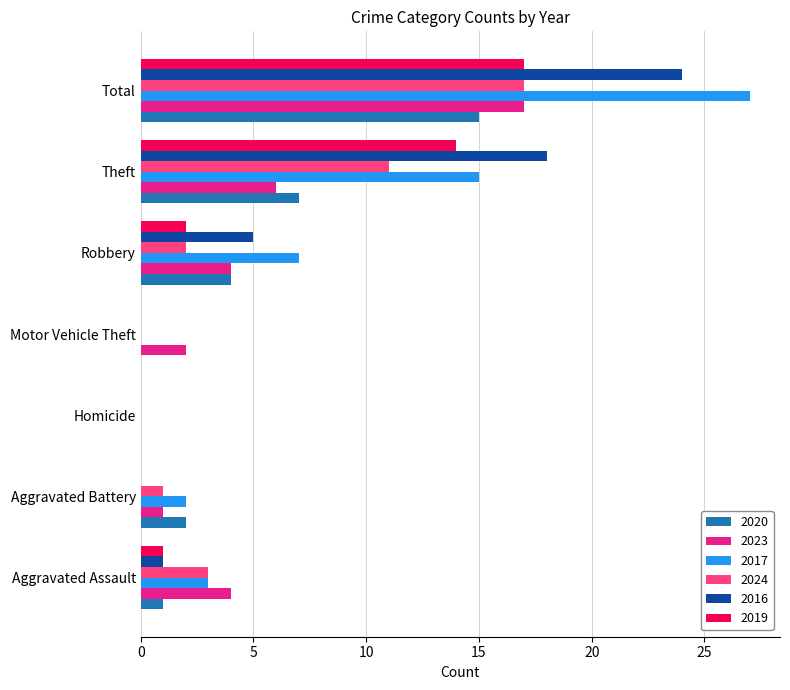

What is the sum of all 2019 values?

34